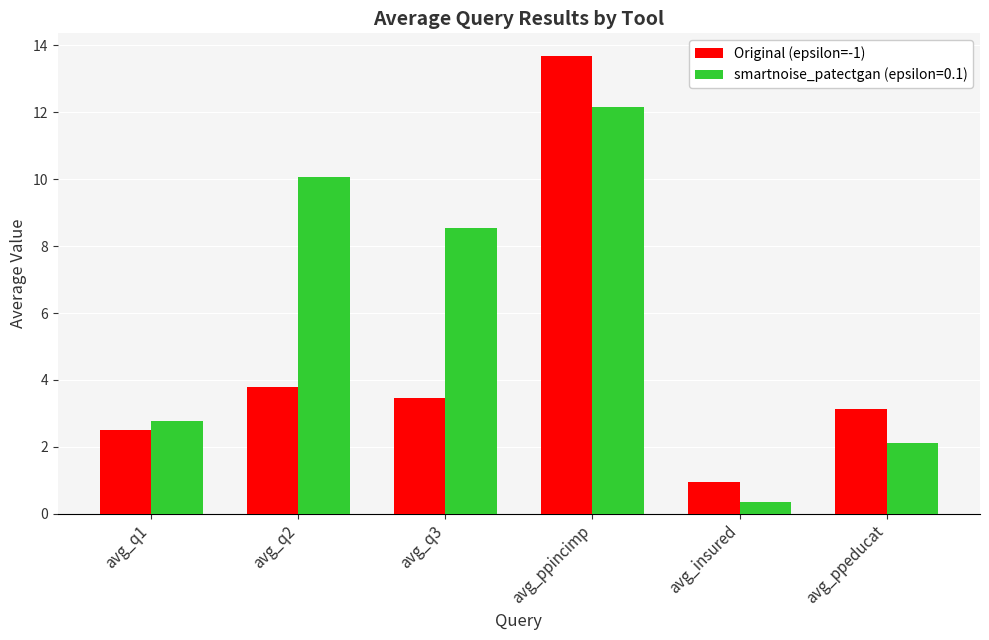

Rank the series by their maximum value, from highest to lowest.

Original (epsilon=-1), smartnoise_patectgan (epsilon=0.1)